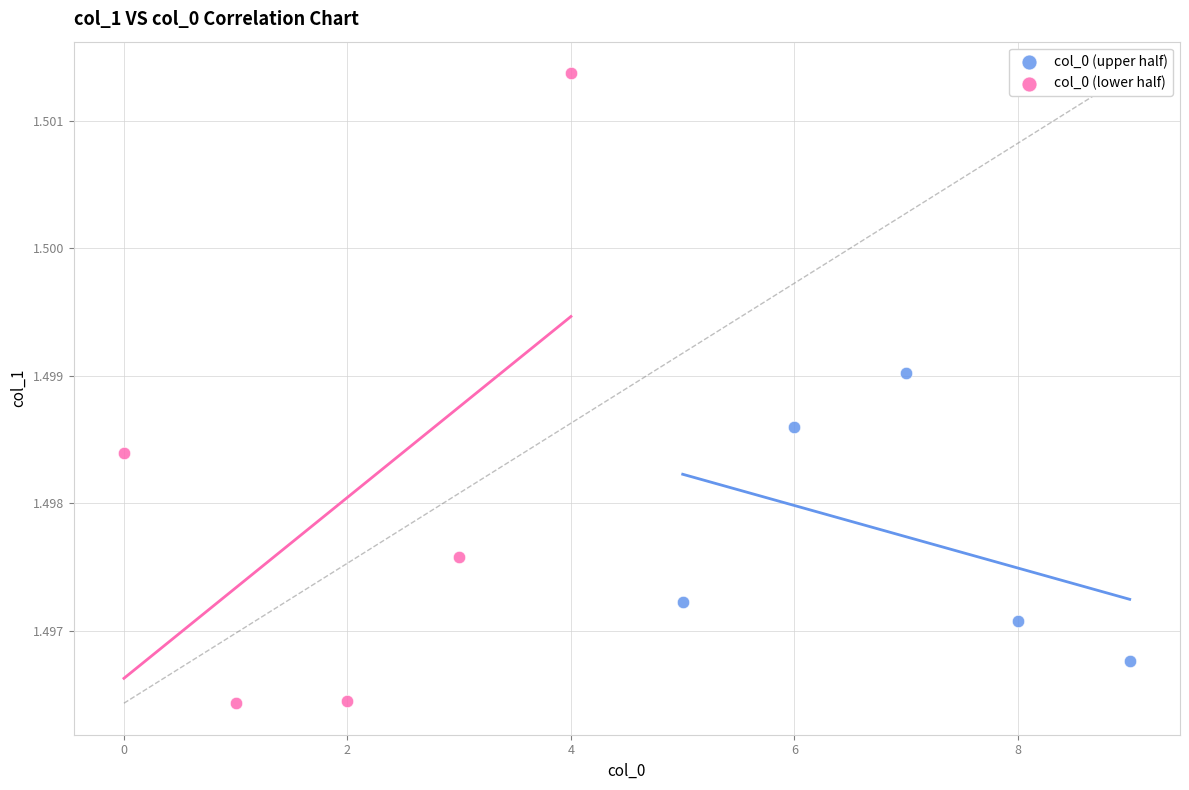

Which series has the largest Y range (max minus min)?

col_0 (lower half)